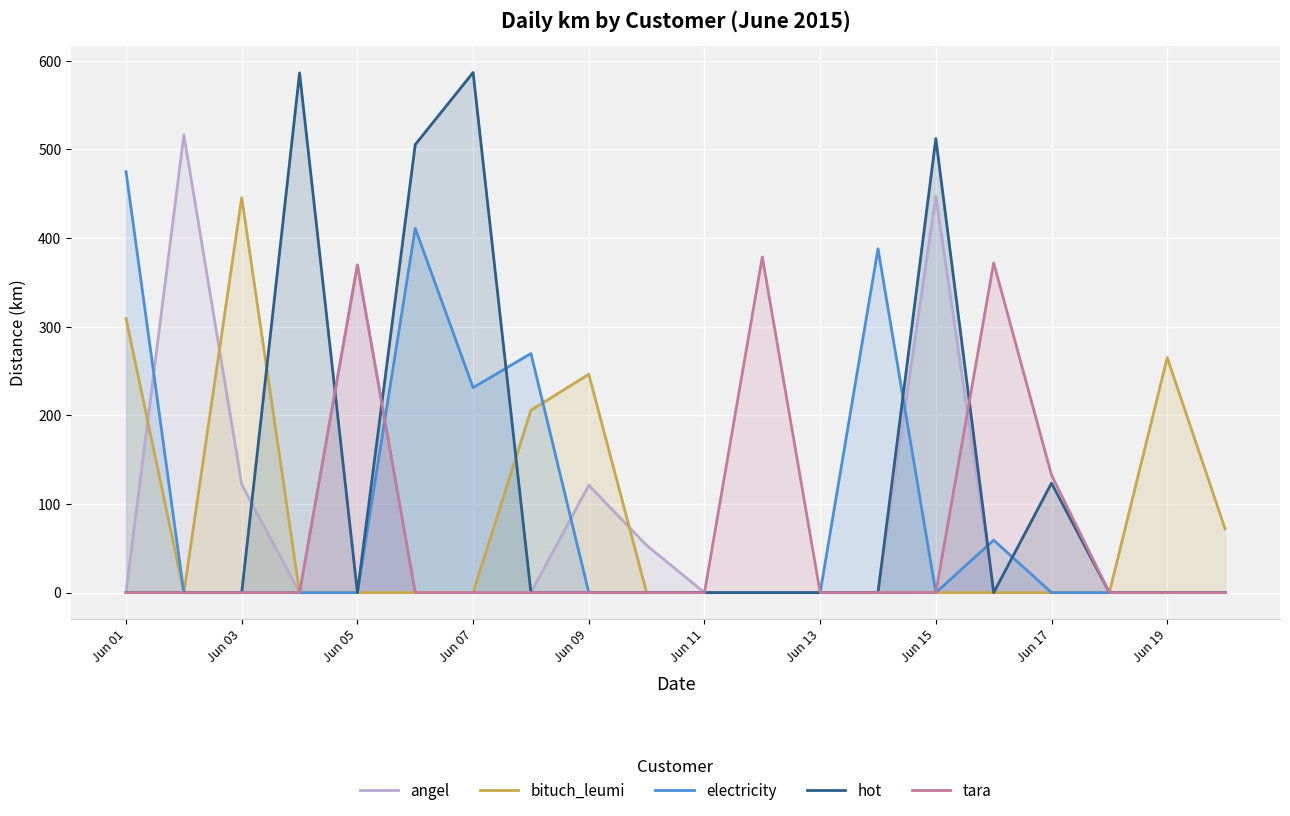

How many lines are shown in the chart?

5